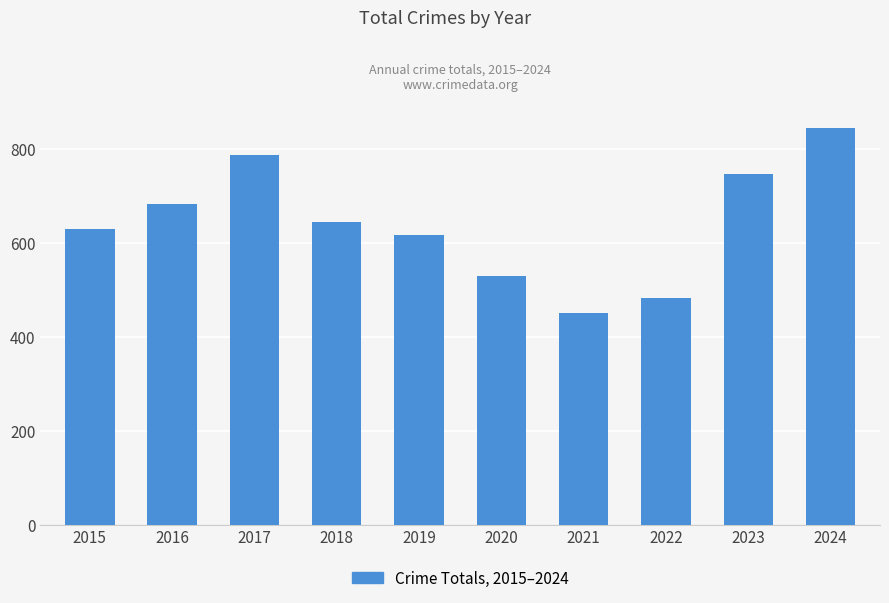

List the labels in order of value, smallest first.

2021, 2022, 2020, 2019, 2015, 2018, 2016, 2023, 2017, 2024